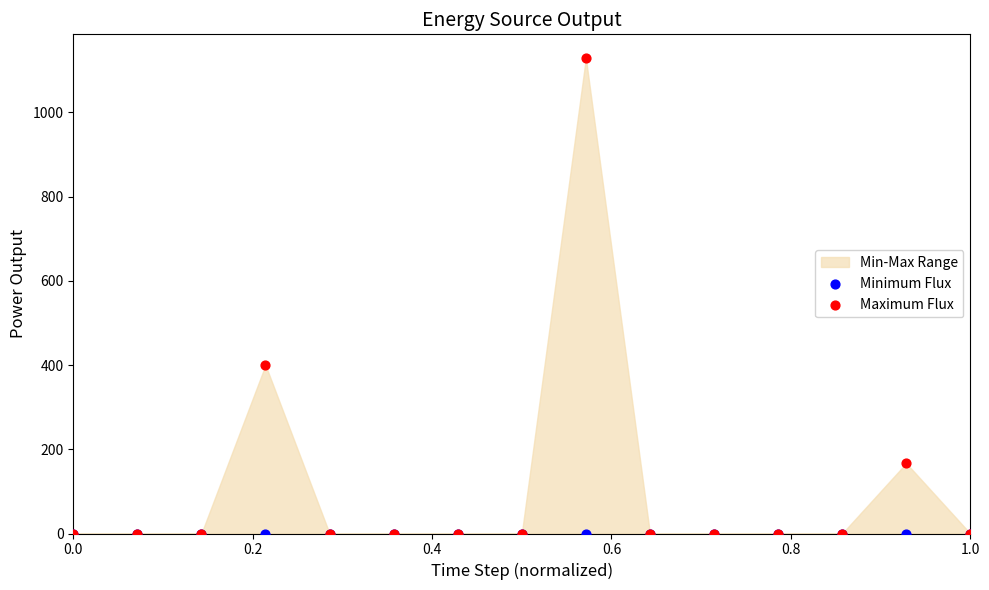

Which series reaches the maximum Y coordinate?

Maximum Flux